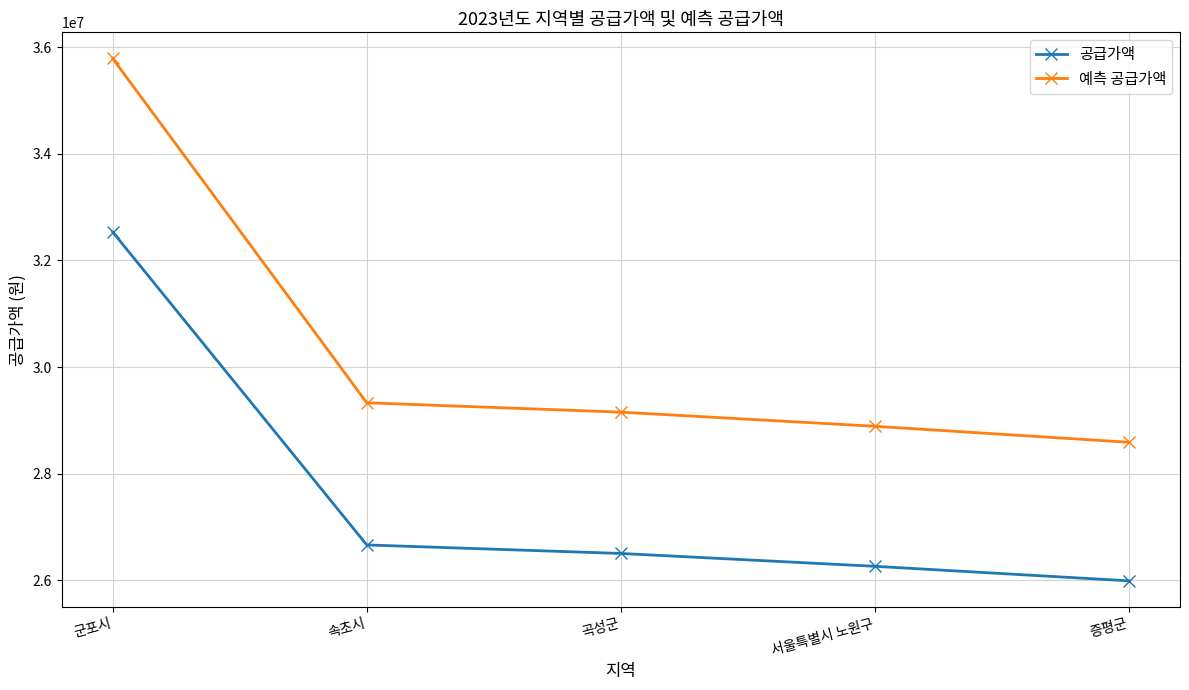

What is the total value across all series at 군포시?

68325600